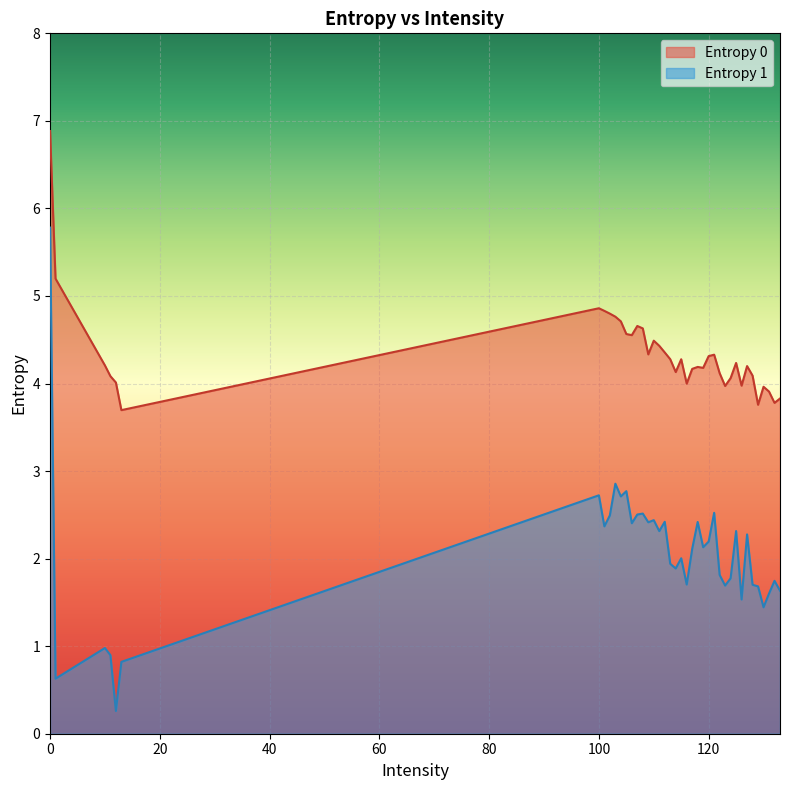

True or false: Entropy 0 and Entropy 1 intersect in this chart.

False